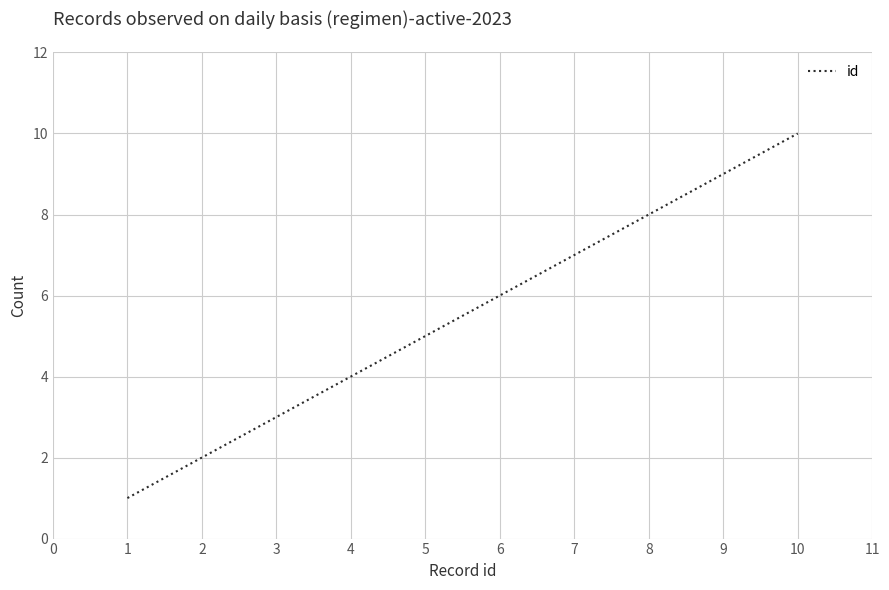

Is this an area chart (filled region under the line)?

No